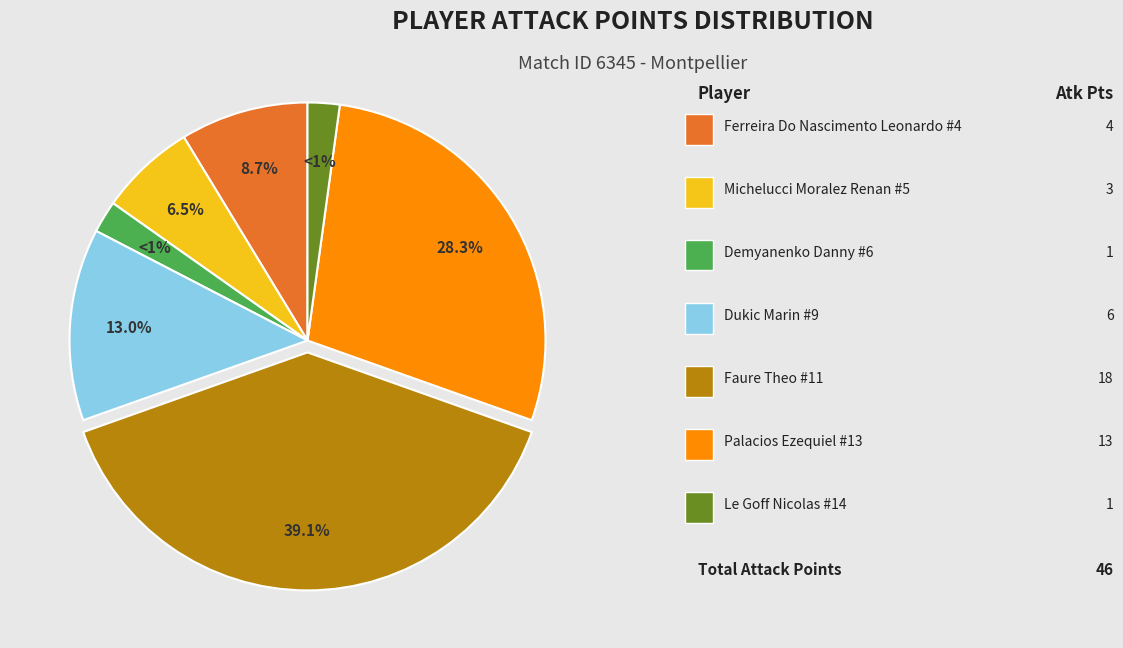

Which slice is the smallest?

demyanenko danny (#6)